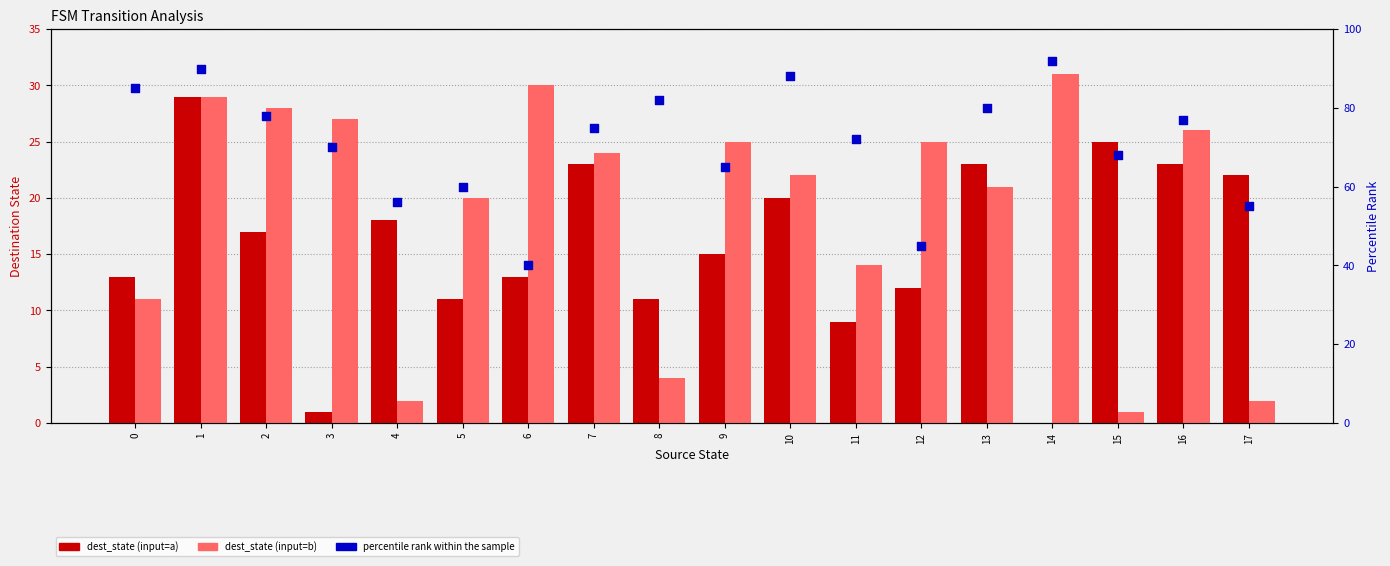

What are all the series names shown in the legend?

dest_state (input=a), dest_state (input=b), percentile rank within the sample